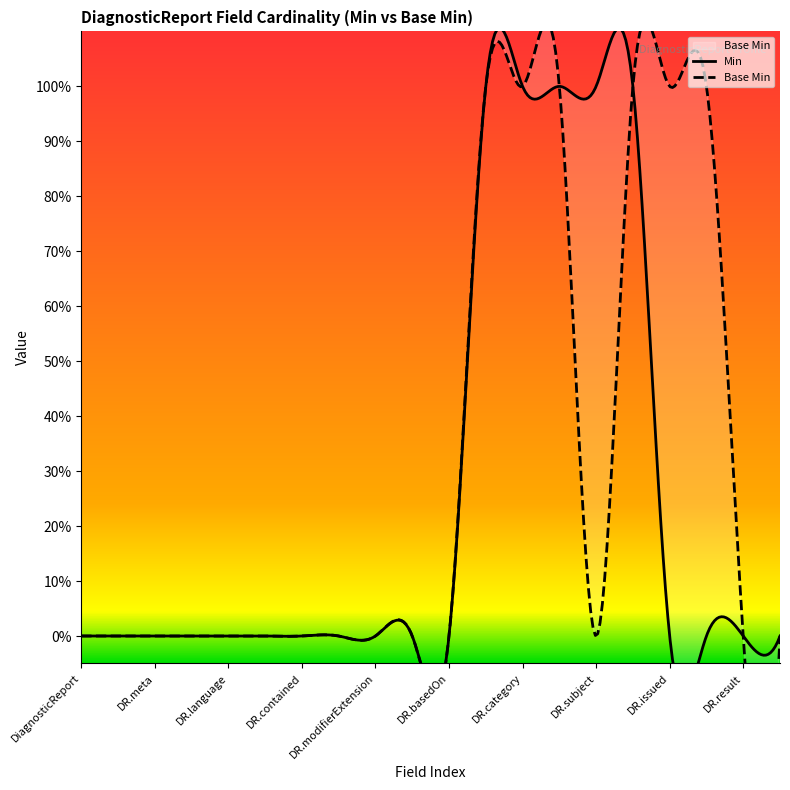

What is the maximum value shown in the chart?

1